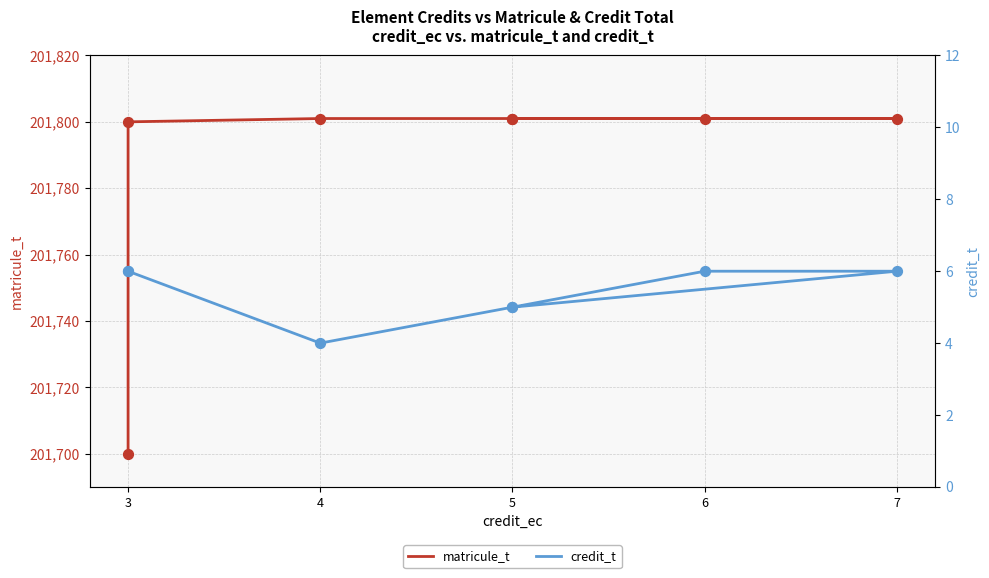

Which series has the largest Y range (max minus min)?

matricule_t